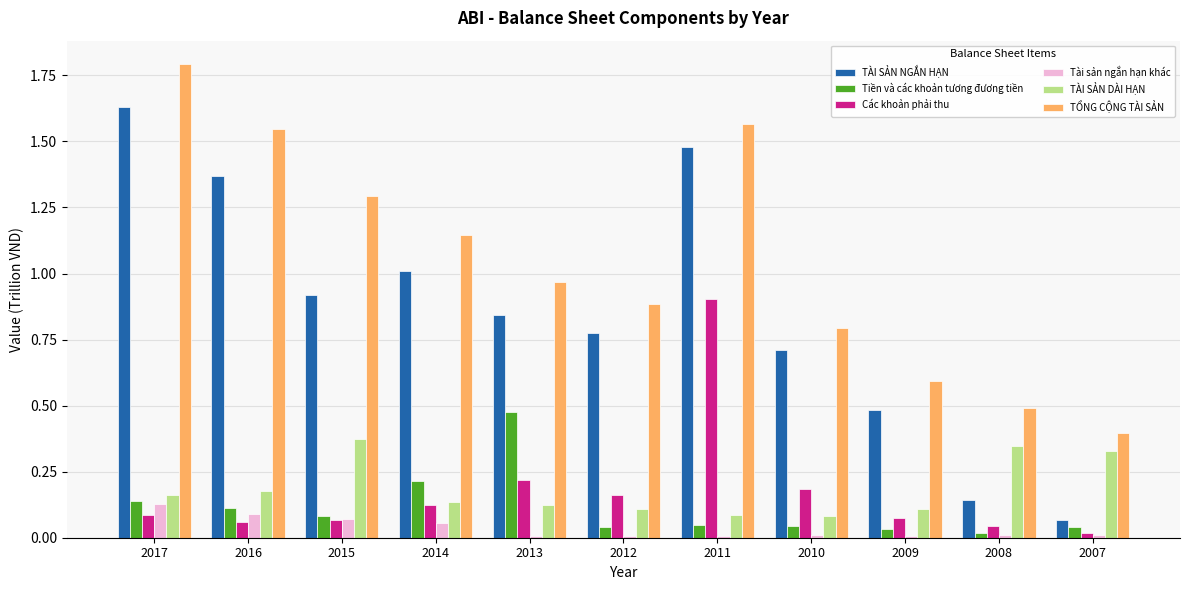

Is the value of TỔNG CỘNG TÀI SẢN at 2008 greater than the value of TÀI SẢN NGẮN HẠN at 2008?

Yes